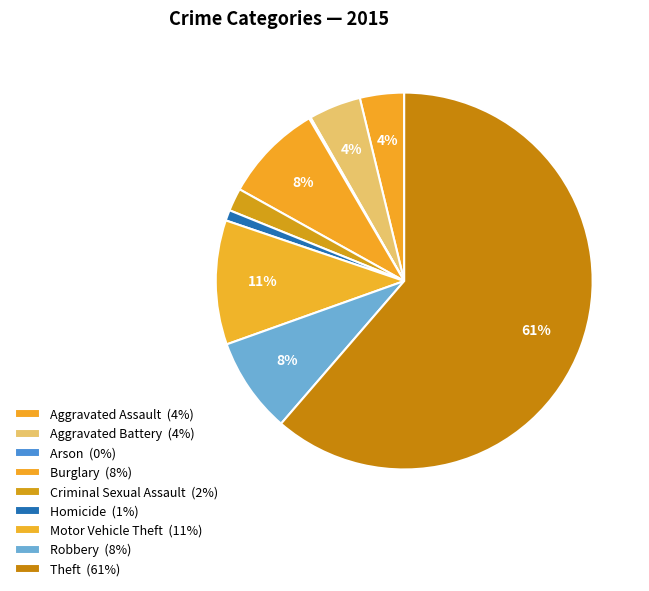

Which has a higher value, Aggravated Battery or Burglary?

Burglary